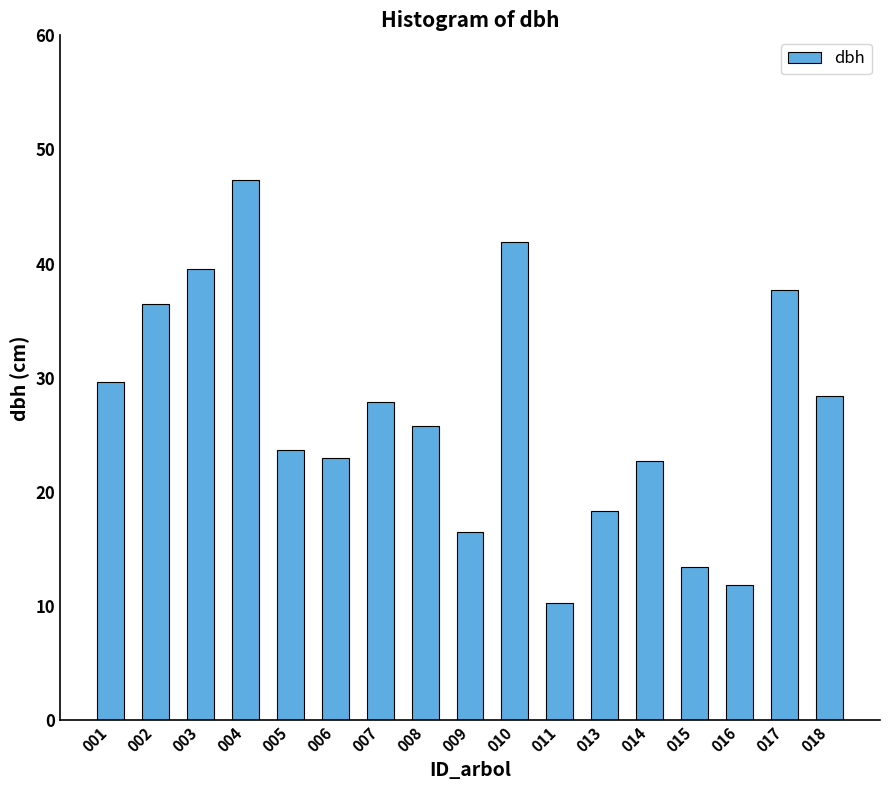

How many values are below 25?

8